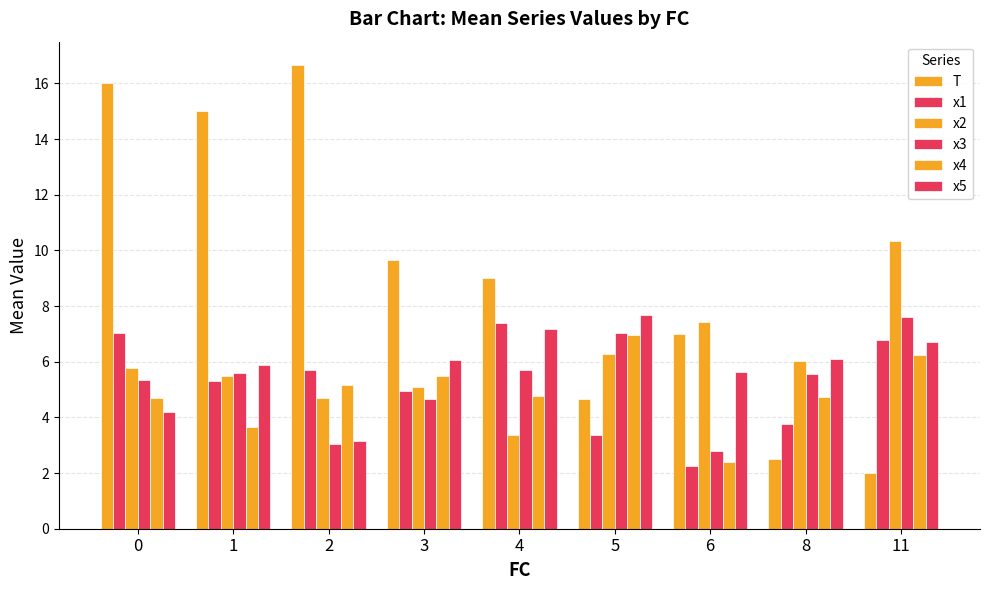

What is the total value across all series at 1?

40.9